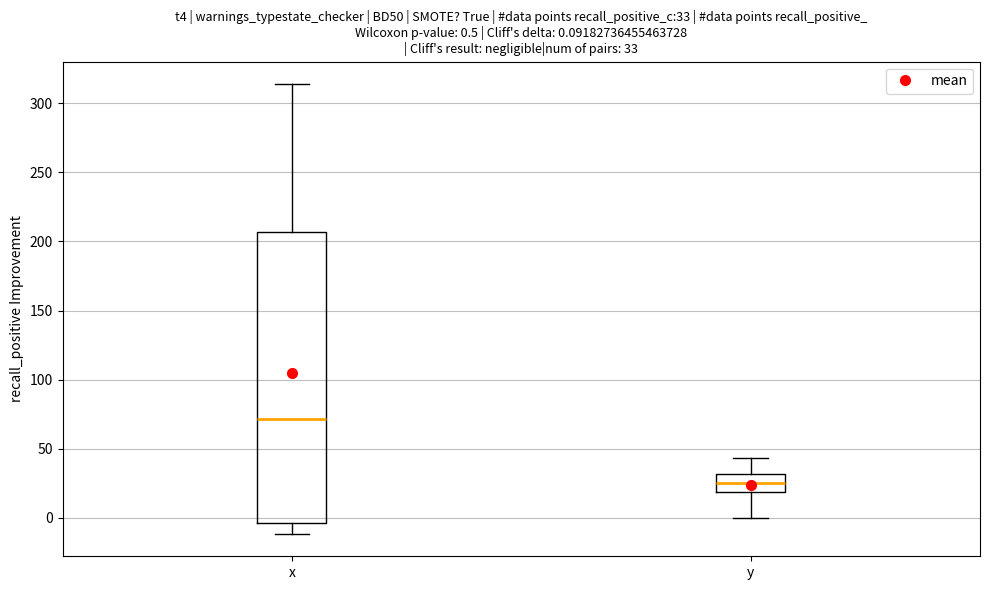

Which box is the tallest, from its lower edge to its upper edge?

x